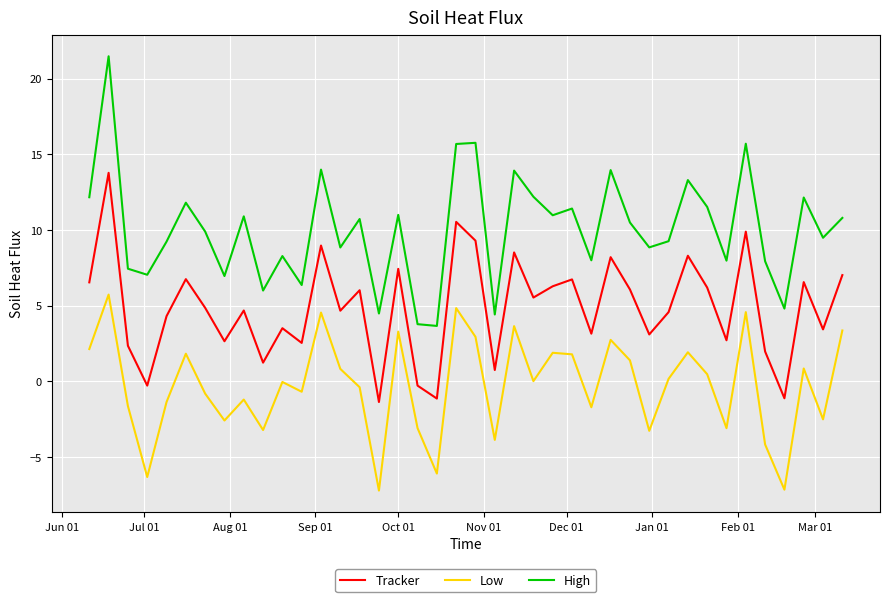

True or false: Low and High intersect in this chart.

False